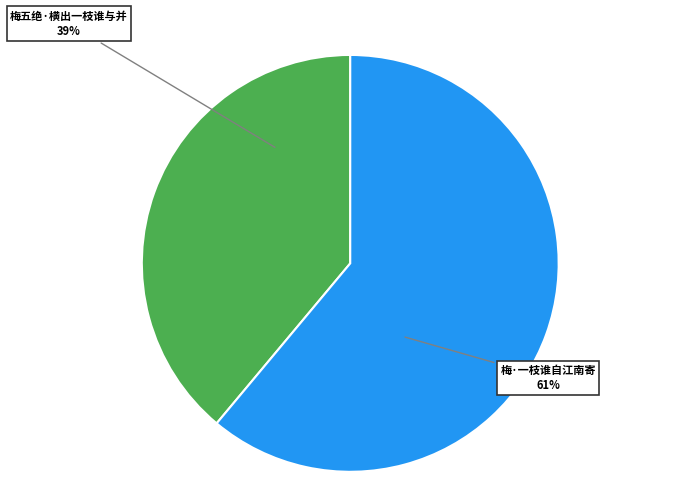

Between 梅五绝·横出一枝谁与并 and 梅·一枝谁自江南寄, which is larger?

梅·一枝谁自江南寄